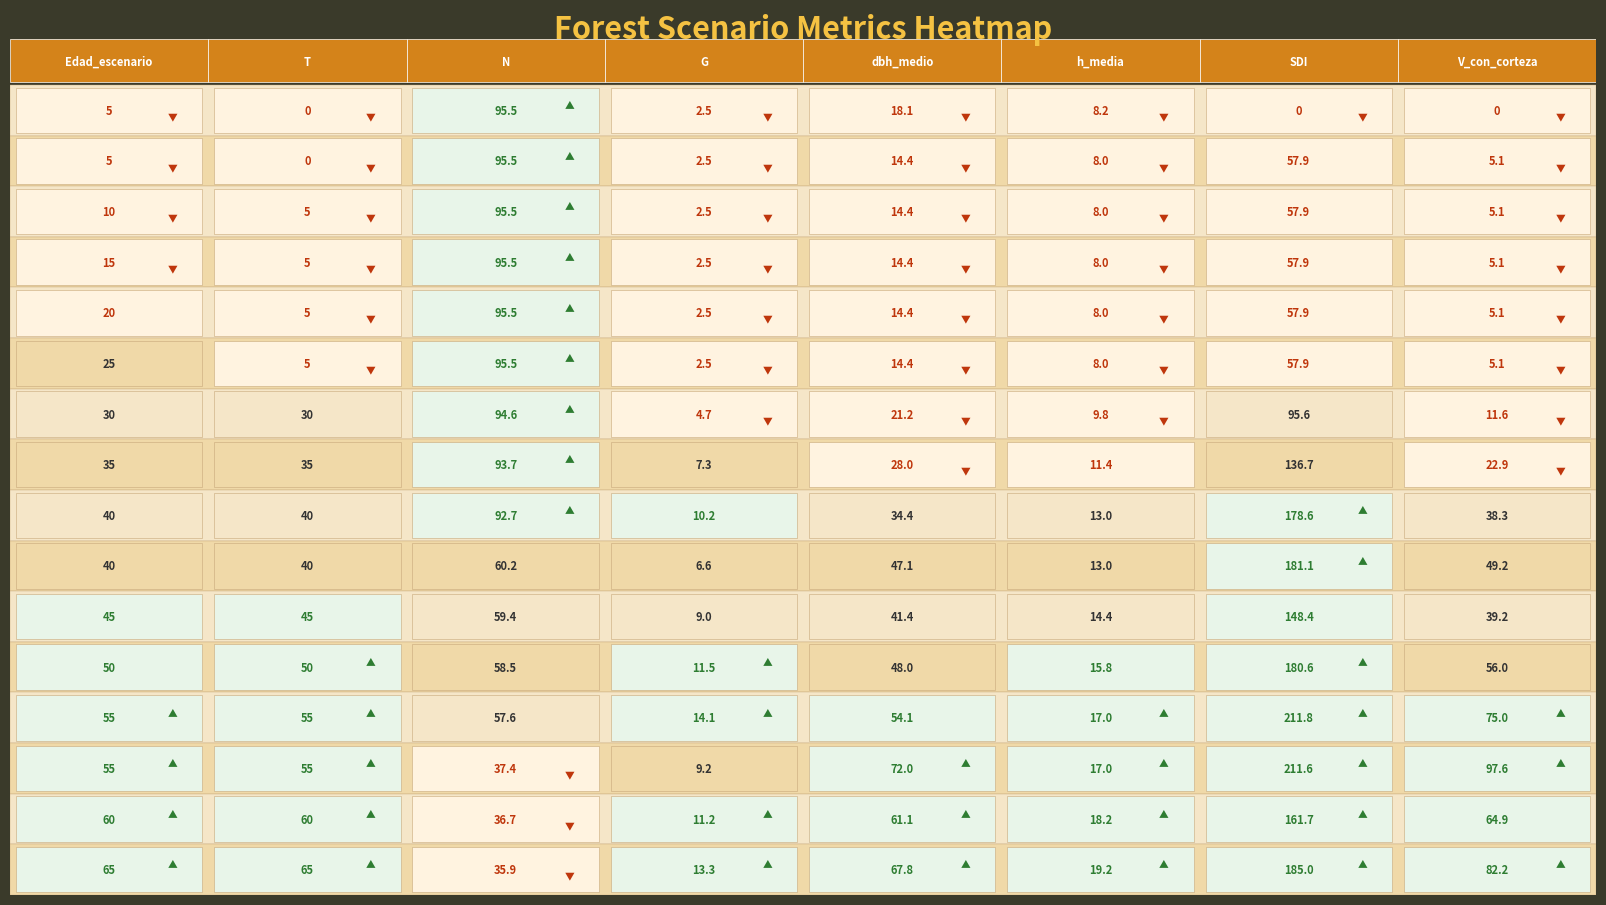

Reading left to right, what are all the values shown in this chart?

Inventario inicial: Inventario inicial=5.0	Nodo 1=0.0	Nodo 2=95.5	Nodo 3=2.5	Nodo 4=18.1	Nodo 5=8.2	Nodo 6=0.0	Nodo 7=0.0
Nodo 1: Inventario inicial=5.0	Nodo 1=0.0	Nodo 2=95.5	Nodo 3=2.5	Nodo 4=14.4	Nodo 5=8.0	Nodo 6=57.9	Nodo 7=5.1
Nodo 2: Inventario inicial=10.0	Nodo 1=5.0	Nodo 2=95.5	Nodo 3=2.5	Nodo 4=14.4	Nodo 5=8.0	Nodo 6=57.9	Nodo 7=5.1
Nodo 3: Inventario inicial=15.0	Nodo 1=5.0	Nodo 2=95.5	Nodo 3=2.5	Nodo 4=14.4	Nodo 5=8.0	Nodo 6=57.9	Nodo 7=5.1
Nodo 4: Inventario inicial=20.0	Nodo 1=5.0	Nodo 2=95.5	Nodo 3=2.5	Nodo 4=14.4	Nodo 5=8.0	Nodo 6=57.9	Nodo 7=5.1
Nodo 5: Inventario inicial=25.0	Nodo 1=5.0	Nodo 2=95.5	Nodo 3=2.5	Nodo 4=14.4	Nodo 5=8.0	Nodo 6=57.9	Nodo 7=5.1
Nodo 6: Inventario inicial=30.0	Nodo 1=30.0	Nodo 2=94.6	Nodo 3=4.7	Nodo 4=21.2	Nodo 5=9.8	Nodo 6=95.6	Nodo 7=11.6
Nodo 7: Inventario inicial=35.0	Nodo 1=35.0	Nodo 2=93.7	Nodo 3=7.3	Nodo 4=28.0	Nodo 5=11.4	Nodo 6=136.7	Nodo 7=22.9
Nodo 8: Inventario inicial=40.0	Nodo 1=40.0	Nodo 2=92.7	Nodo 3=10.2	Nodo 4=34.4	Nodo 5=13.0	Nodo 6=178.6	Nodo 7=38.3
Nodo 9: Inventario inicial=40.0	Nodo 1=40.0	Nodo 2=60.2	Nodo 3=6.6	Nodo 4=47.1	Nodo 5=13.0	Nodo 6=181.1	Nodo 7=49.2
Nodo 10: Inventario inicial=45.0	Nodo 1=45.0	Nodo 2=59.4	Nodo 3=9.0	Nodo 4=41.4	Nodo 5=14.4	Nodo 6=148.4	Nodo 7=39.2
Nodo 11: Inventario inicial=50.0	Nodo 1=50.0	Nodo 2=58.5	Nodo 3=11.5	Nodo 4=48.0	Nodo 5=15.8	Nodo 6=180.6	Nodo 7=56.0
Nodo 12: Inventario inicial=55.0	Nodo 1=55.0	Nodo 2=57.6	Nodo 3=14.1	Nodo 4=54.1	Nodo 5=17.0	Nodo 6=211.8	Nodo 7=75.0
Nodo 13: Inventario inicial=55.0	Nodo 1=55.0	Nodo 2=37.4	Nodo 3=9.2	Nodo 4=72.0	Nodo 5=17.0	Nodo 6=211.6	Nodo 7=97.6
Nodo 14: Inventario inicial=60.0	Nodo 1=60.0	Nodo 2=36.7	Nodo 3=11.2	Nodo 4=61.1	Nodo 5=18.2	Nodo 6=161.7	Nodo 7=64.9
Nodo 15: Inventario inicial=65.0	Nodo 1=65.0	Nodo 2=35.9	Nodo 3=13.3	Nodo 4=67.8	Nodo 5=19.2	Nodo 6=185.0	Nodo 7=82.2